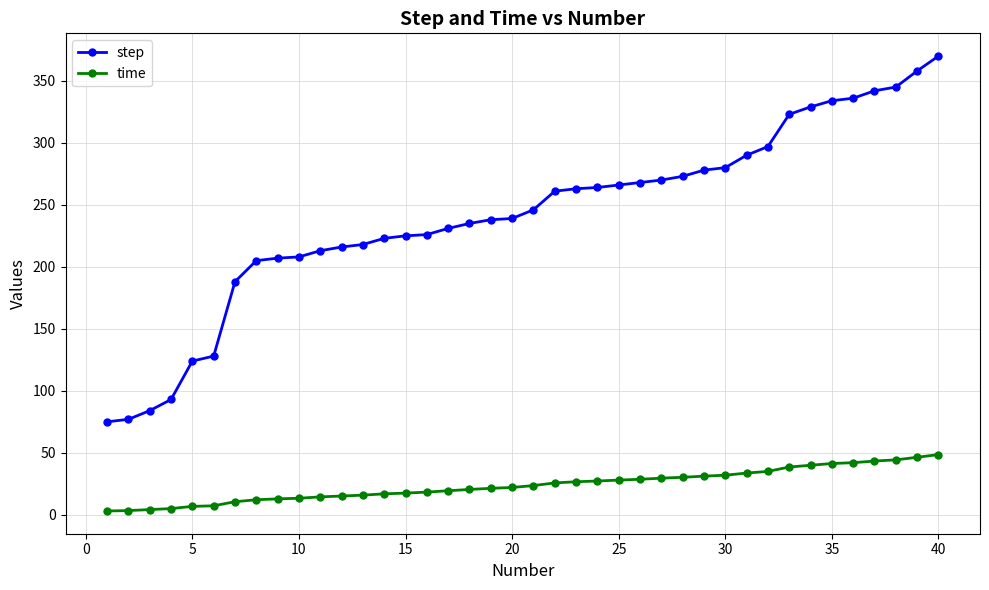

Rank the series by their average value, from highest to lowest.

step, time